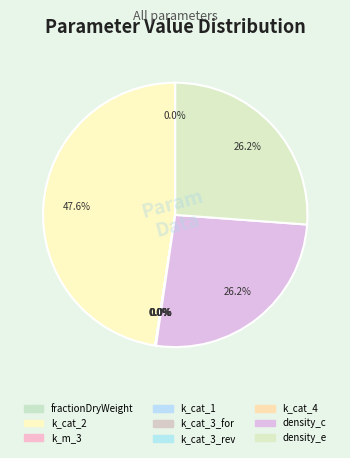

To the nearest percent, what is the average slice percentage?

11%